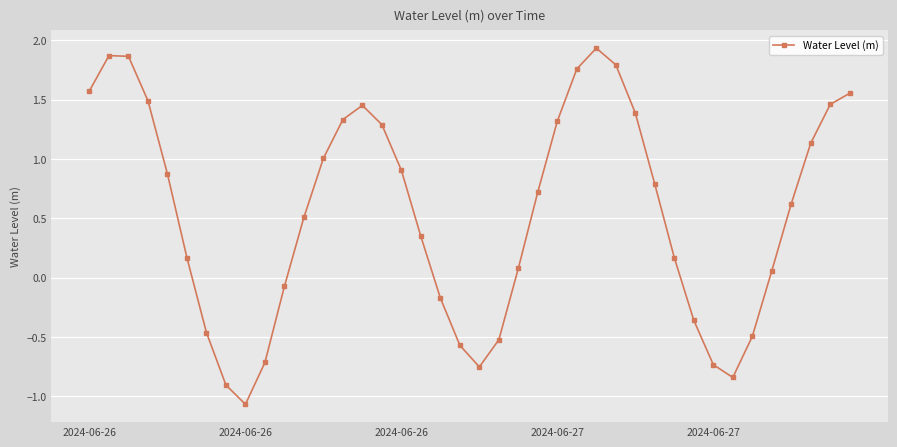

What is the sum of all values?

21.8